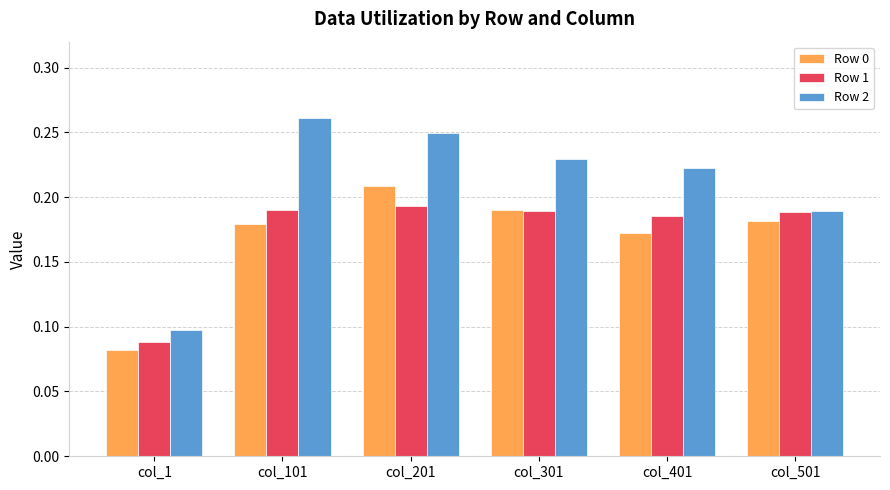

How many data points does each series have?

6